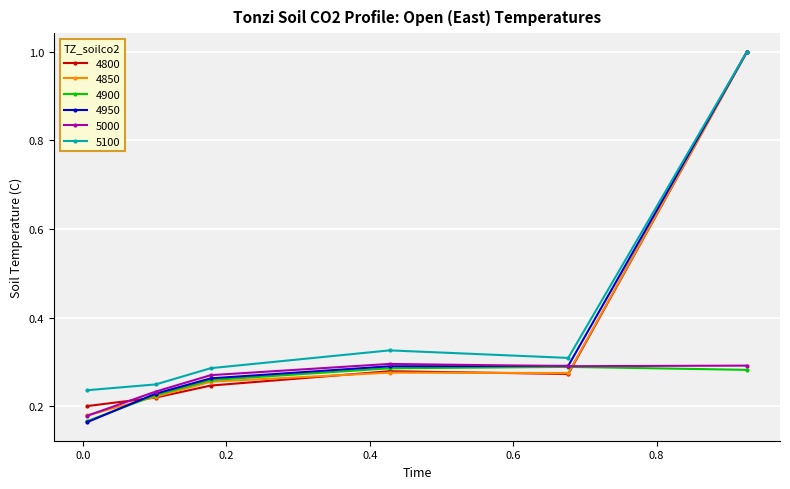

True or false: 5100 and 4900 cross at least once.

False